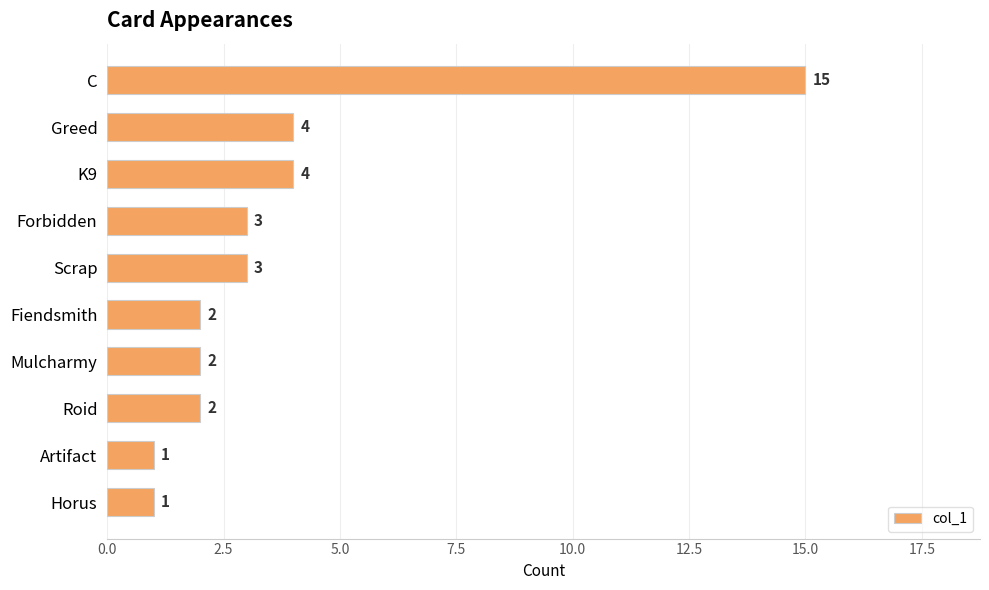

What is the average value?

4